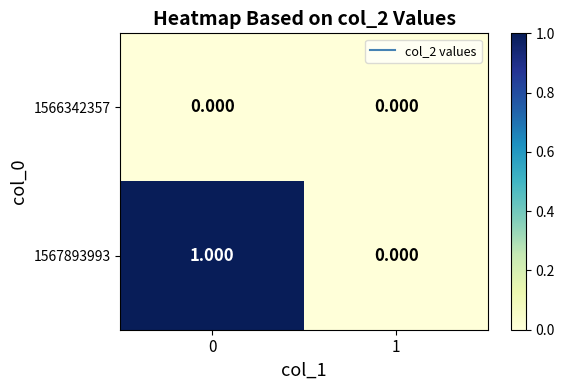

Is the value of 1567893993 at 0 greater than the value of 1566342357 at 1?

Yes